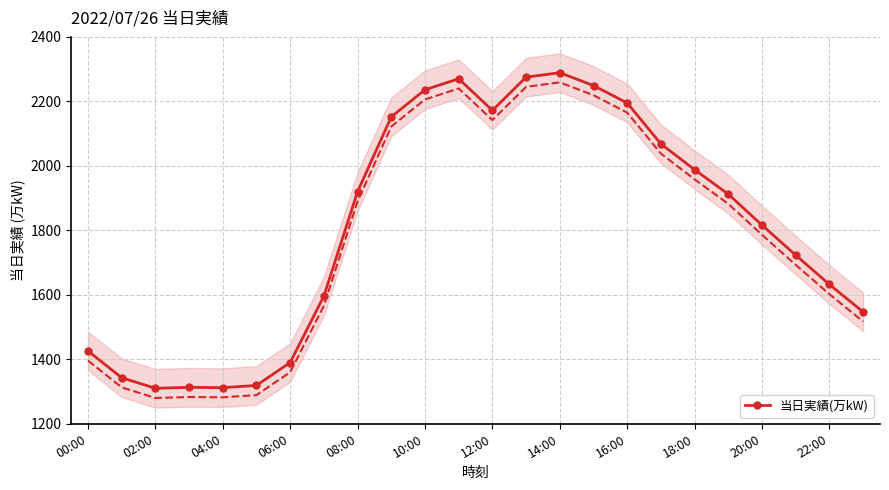

How many points are lower than both their immediate neighbors (excluding endpoints)?

3